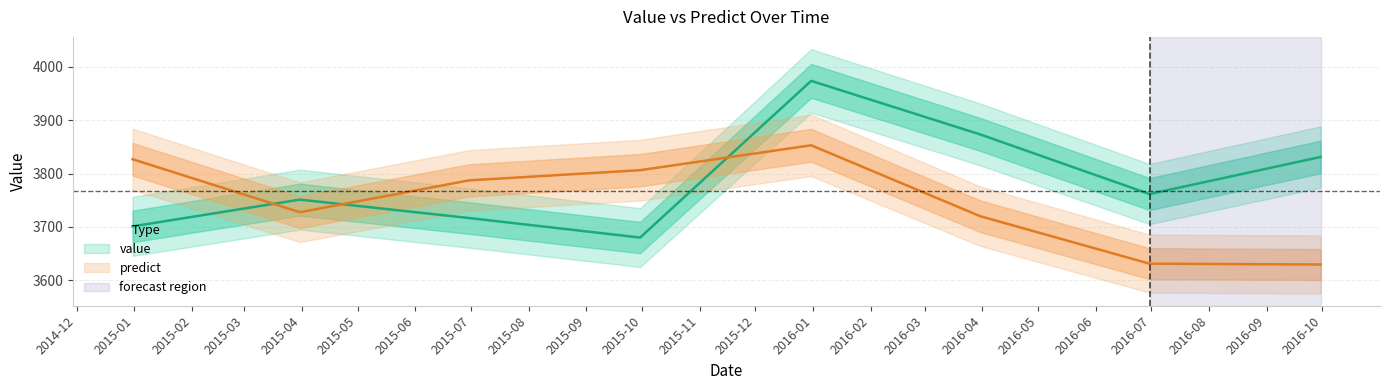

Is it true that predict equals 3826.8 at 2014-12-31?

True